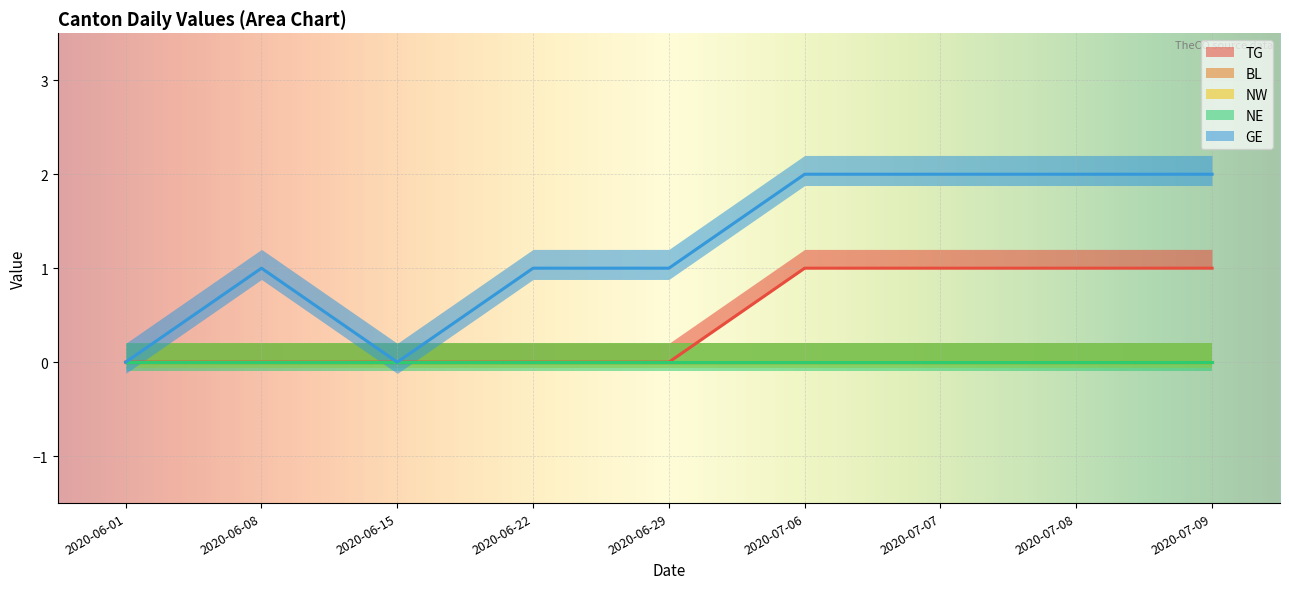

True or false: GE and NE intersect in this chart.

False